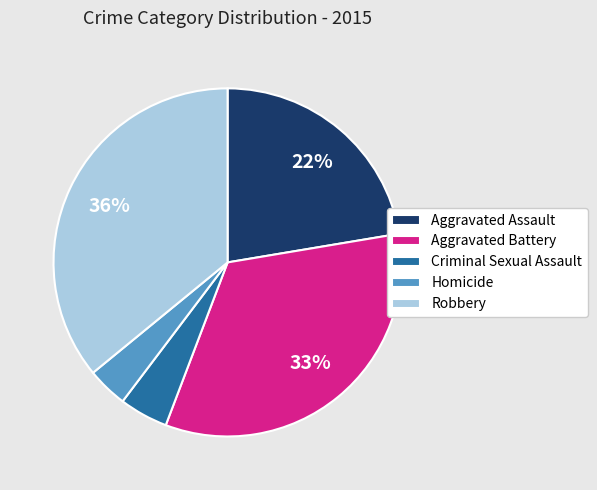

Rank the categories by value from highest to lowest.

Robbery, Aggravated Battery, Aggravated Assault, Criminal Sexual Assault, Homicide